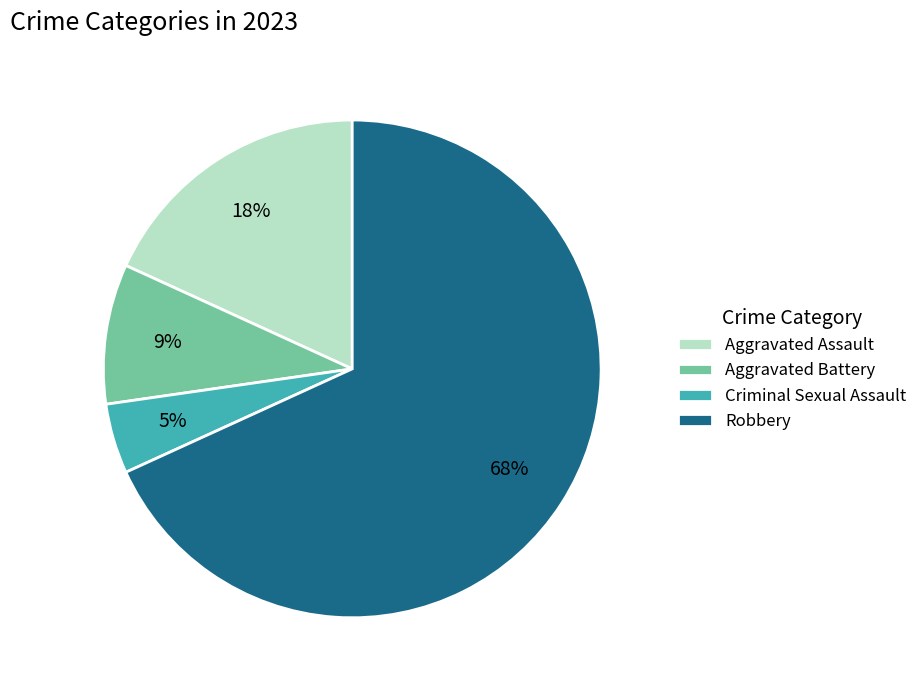

Is Robbery the majority of the pie?

Yes